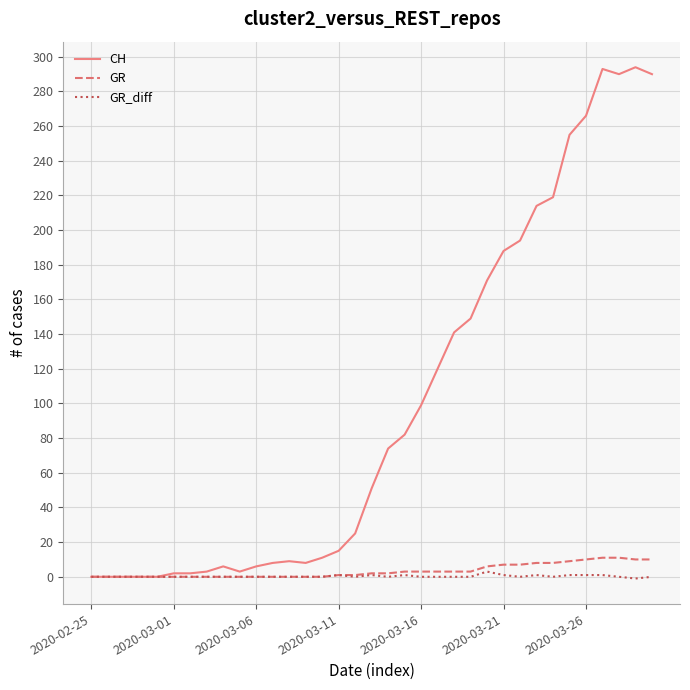

Which series has the widest spread of values?

CH